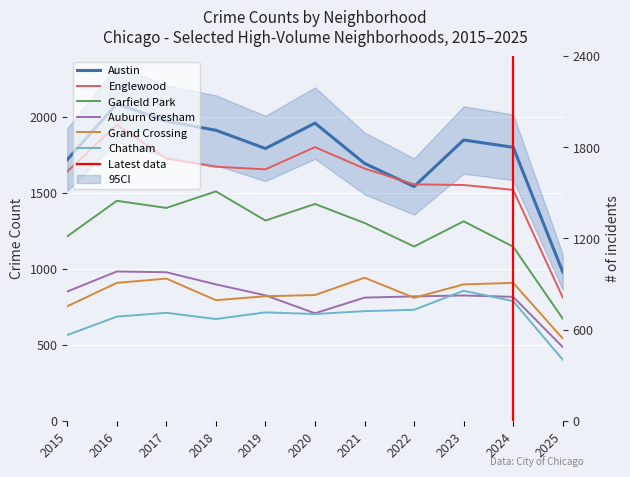

Where is the first local minimum for Grand Crossing?

2018